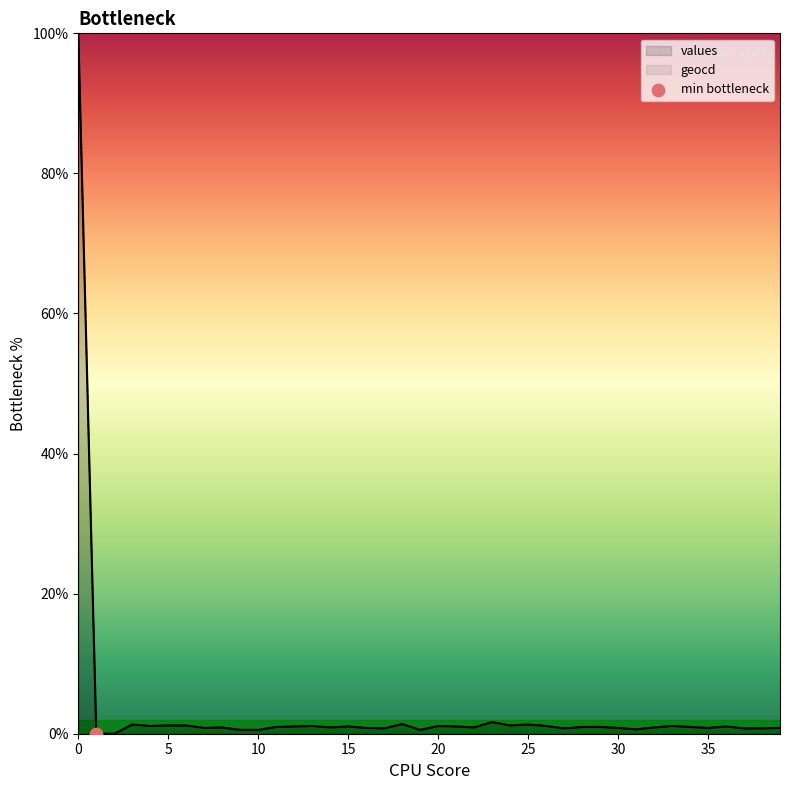

What are all the series names shown in the legend?

values, geocd